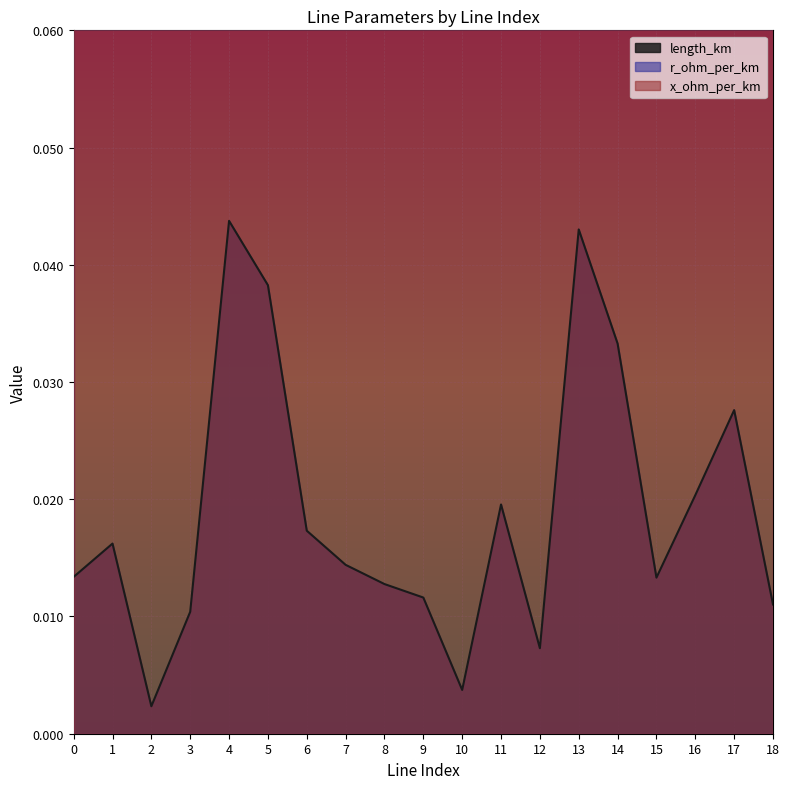

True or false: x_ohm_per_km and length_km intersect in this chart.

False